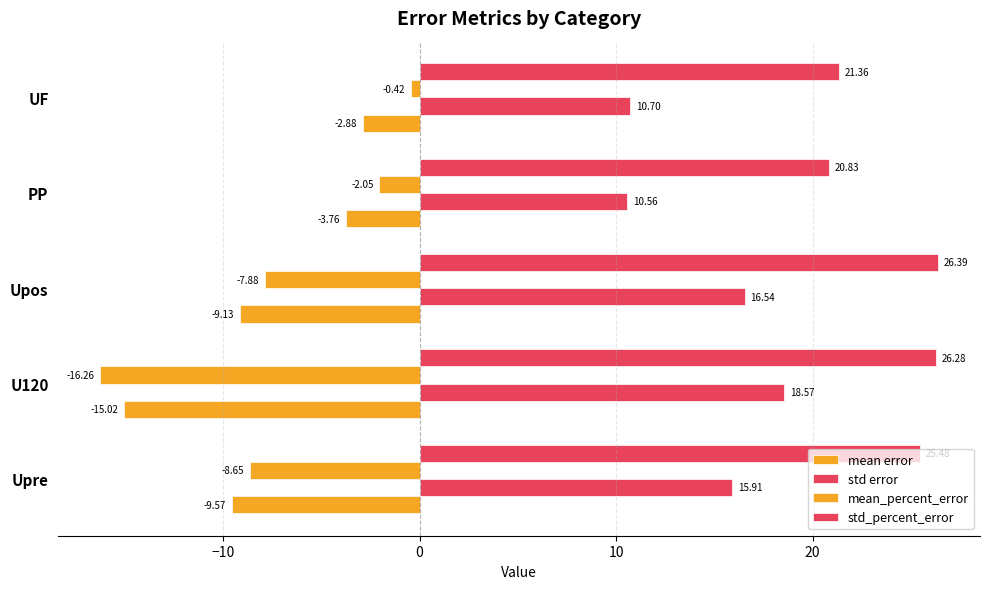

What is the highest value of the mean error series?

-2.9